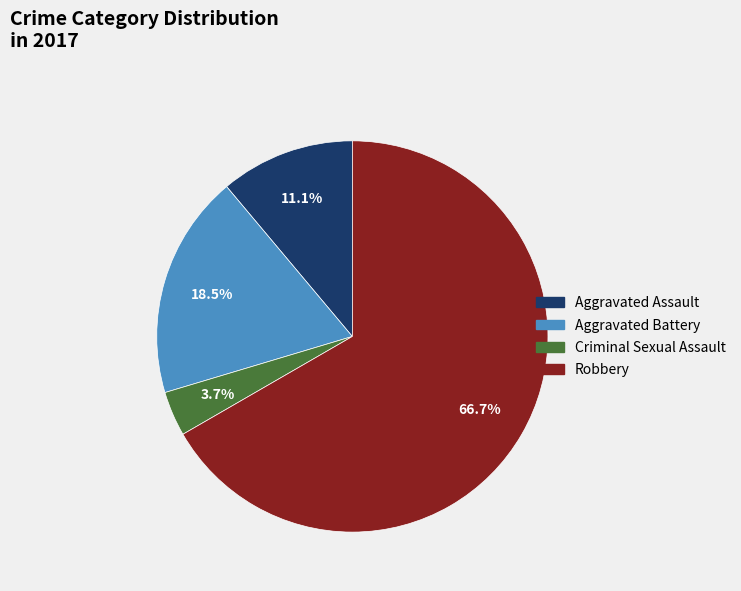

To the nearest percent, what is the difference between the largest and smallest slice percentages?

63%